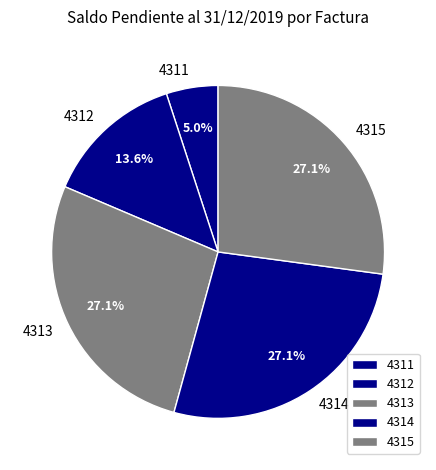

Does 4312 account for over 50% of the chart?

No